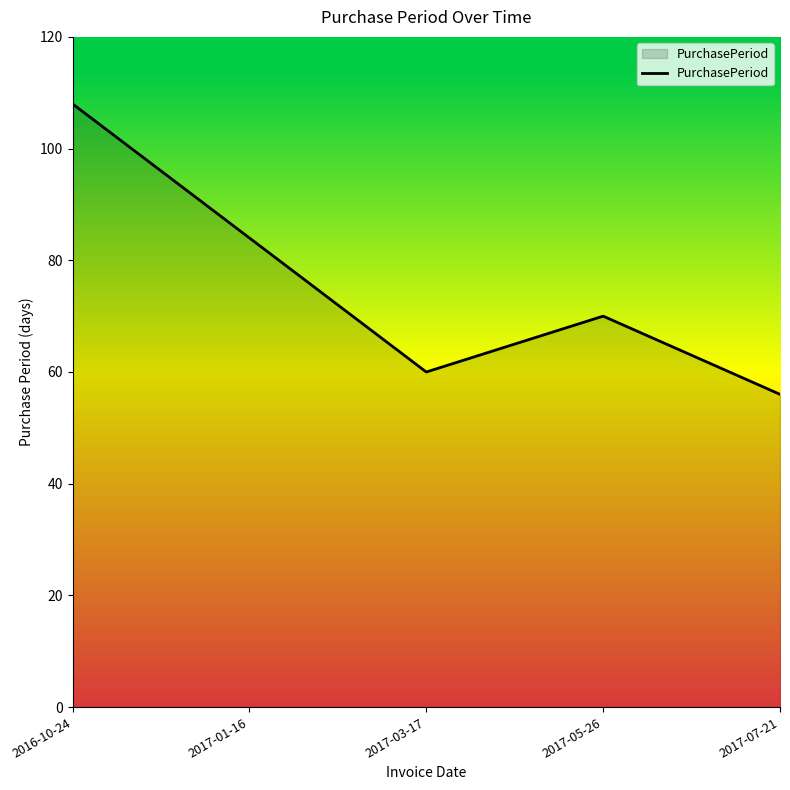

What is the minimum value shown in the chart?

56